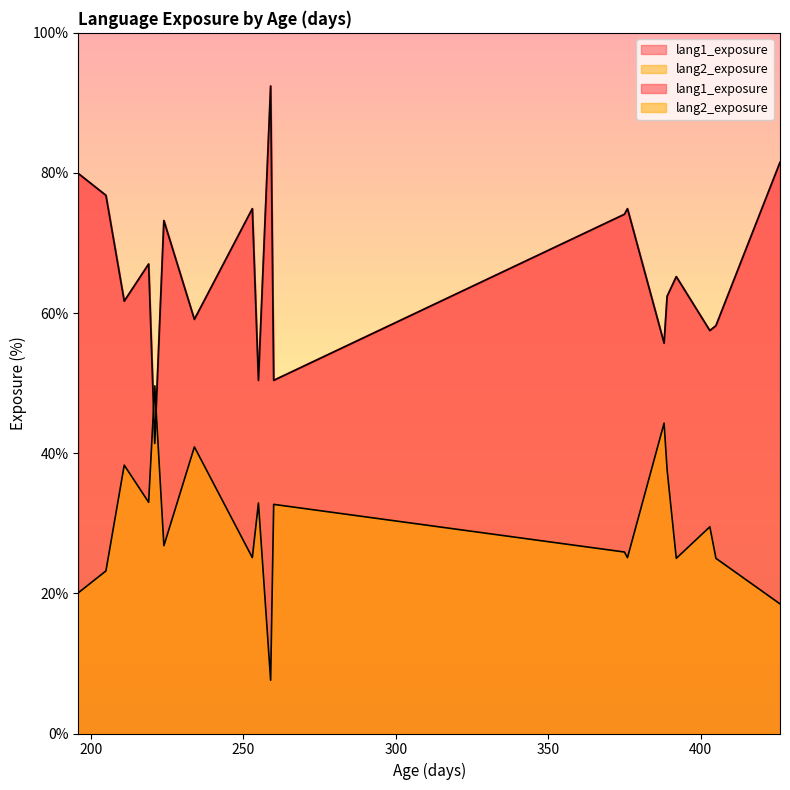

Which series changed the most between 219 and 196?

lang1_exposure